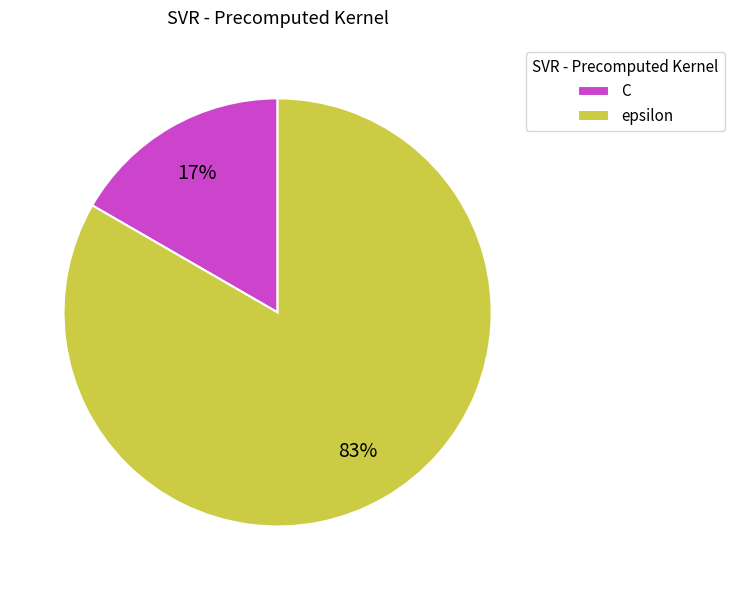

What percentage is the C slice, to the nearest percent?

17%